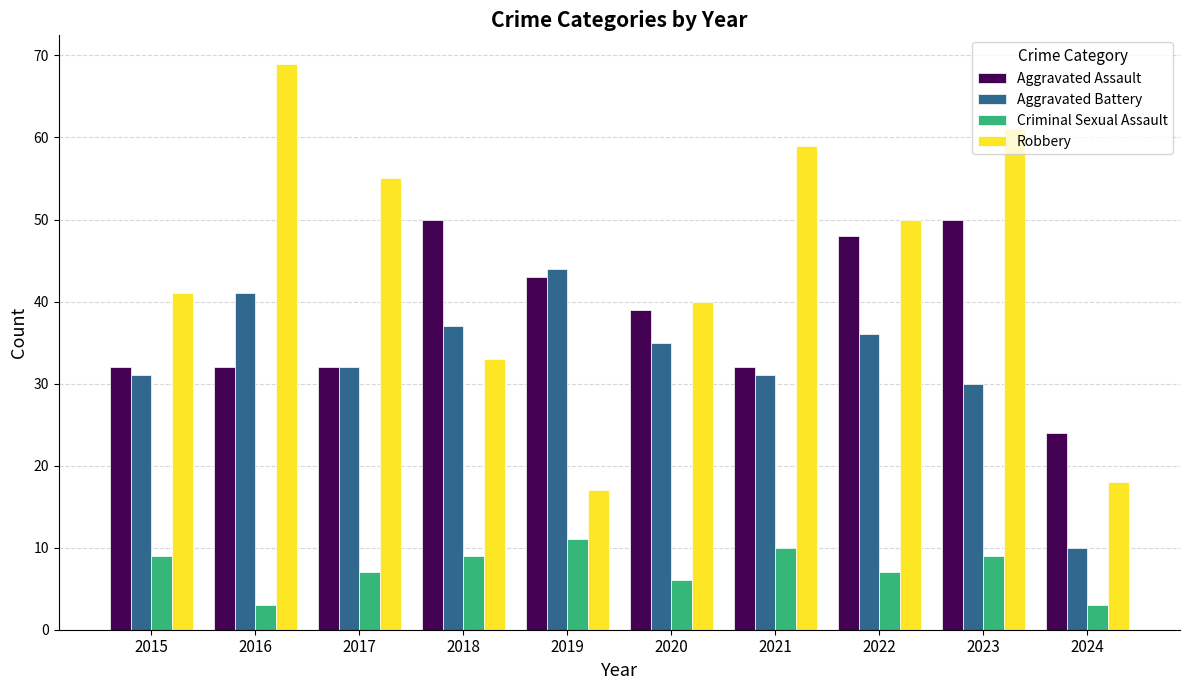

What is the greatest value displayed?

69